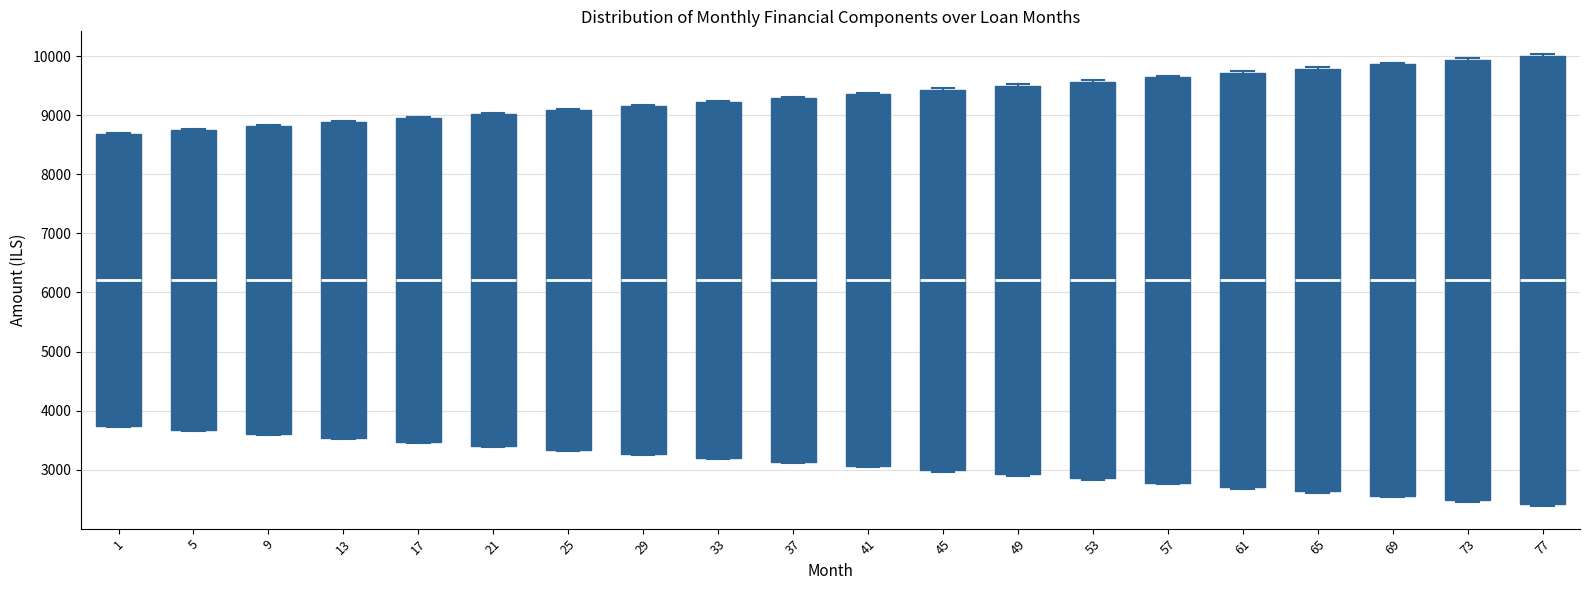

Comparing the boxes themselves (not the whiskers), which one is the tallest?

77